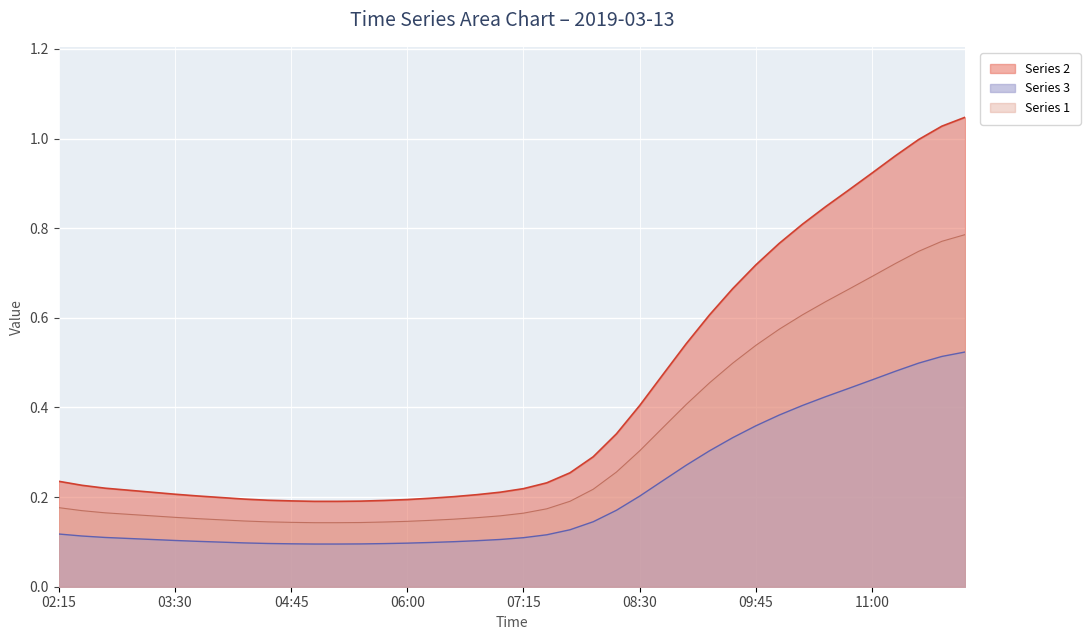

True or false: Series 2 and Series 3 cross at least once.

False